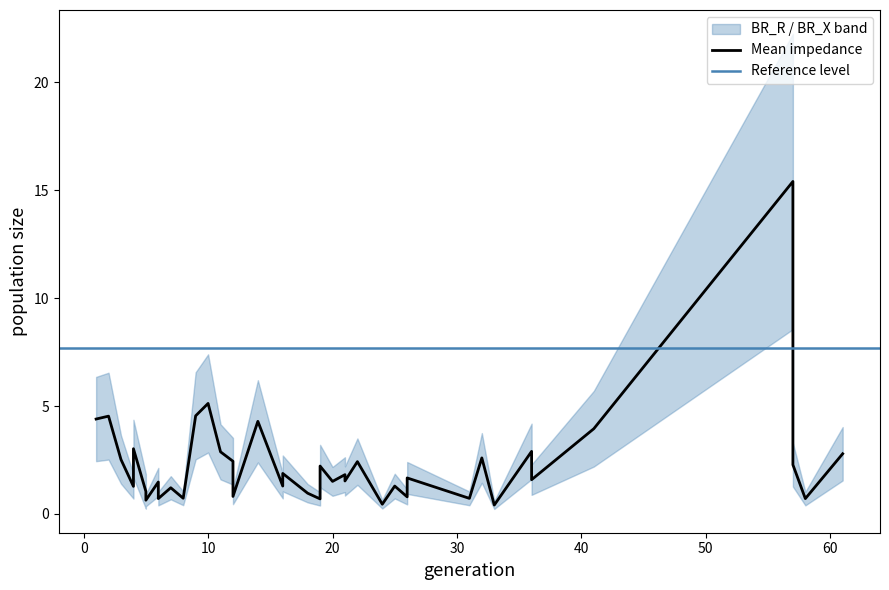

What is the label of the 28th point from the right?

6